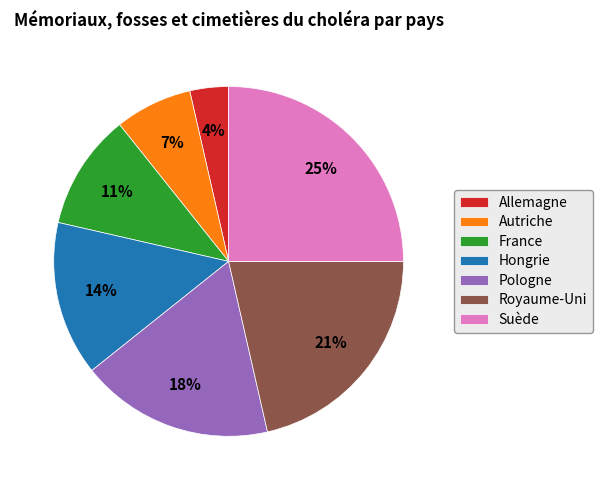

Count the number of slices in the pie.

7